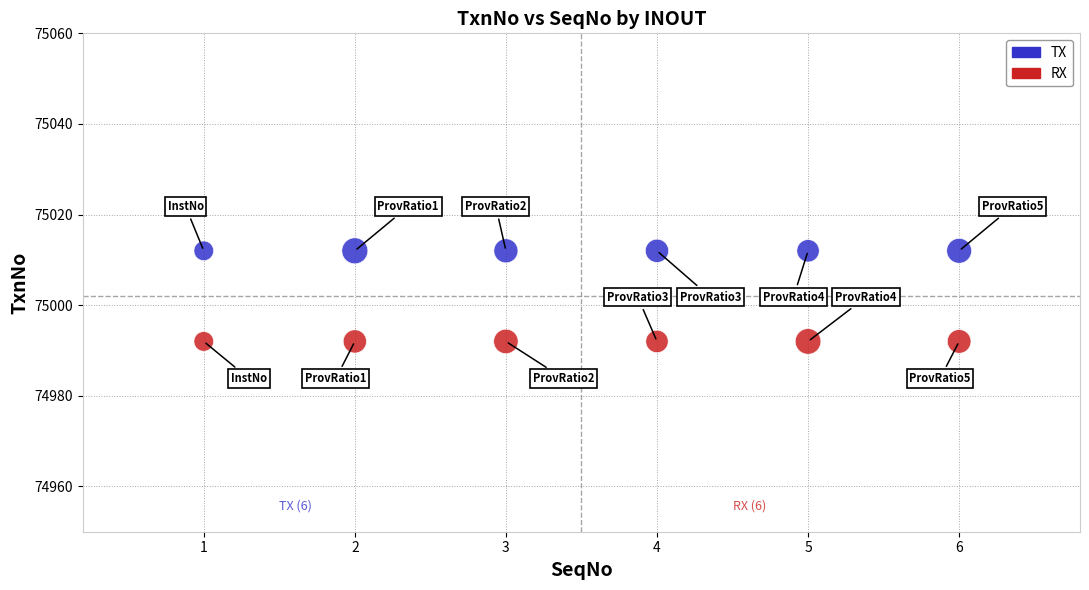

Which series reaches the maximum Y coordinate?

TX